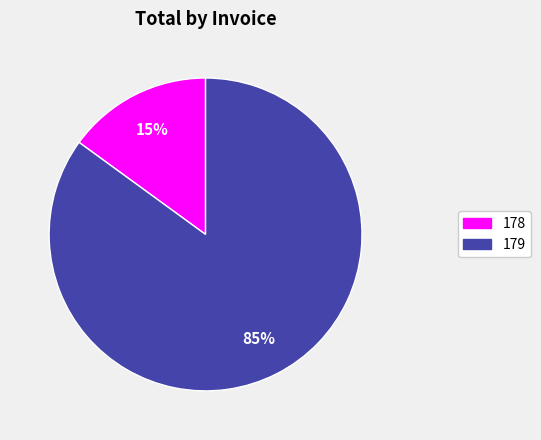

Rank the categories by value from lowest to highest.

178, 179